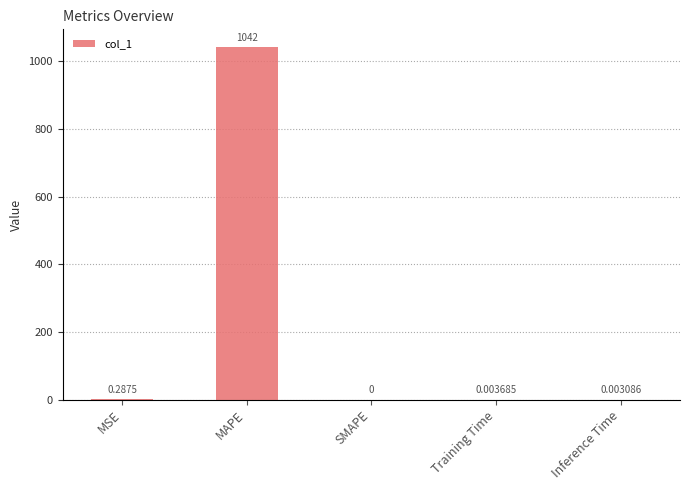

The chart shows a value of 1042.4 at MAPE. True or false?

True